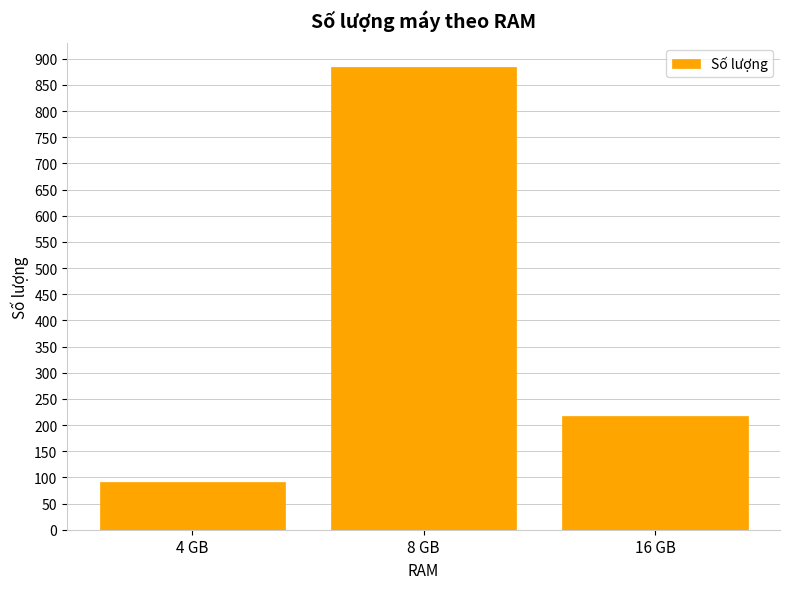

What is the difference between the values at 16 GB and 4 GB?

125